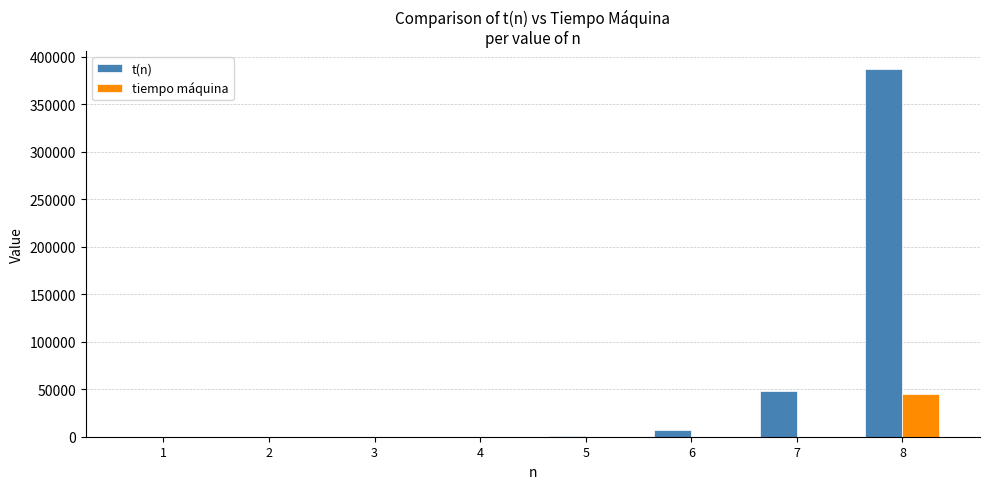

Which series changed the most between 3 and 6?

t(n)